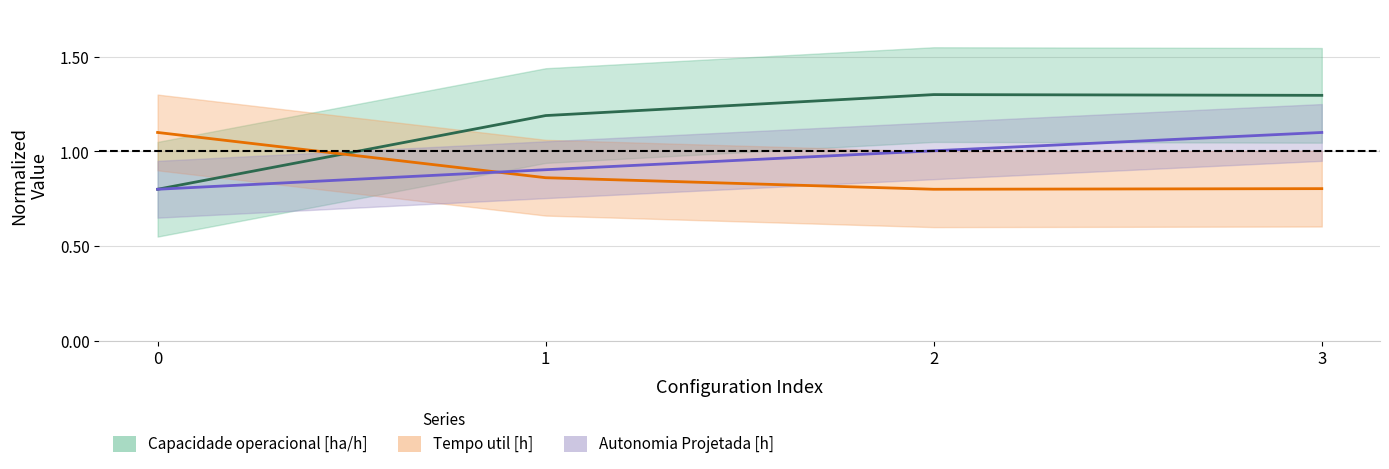

Where do Tempo de missao [h] and Capacidade operacional [ha/h] first cross each other?

0 and 1